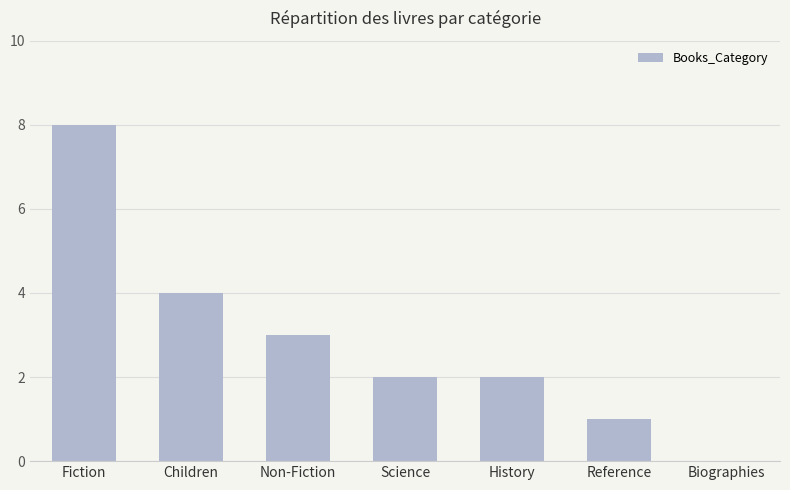

What is the change in value from Children to History?

-2